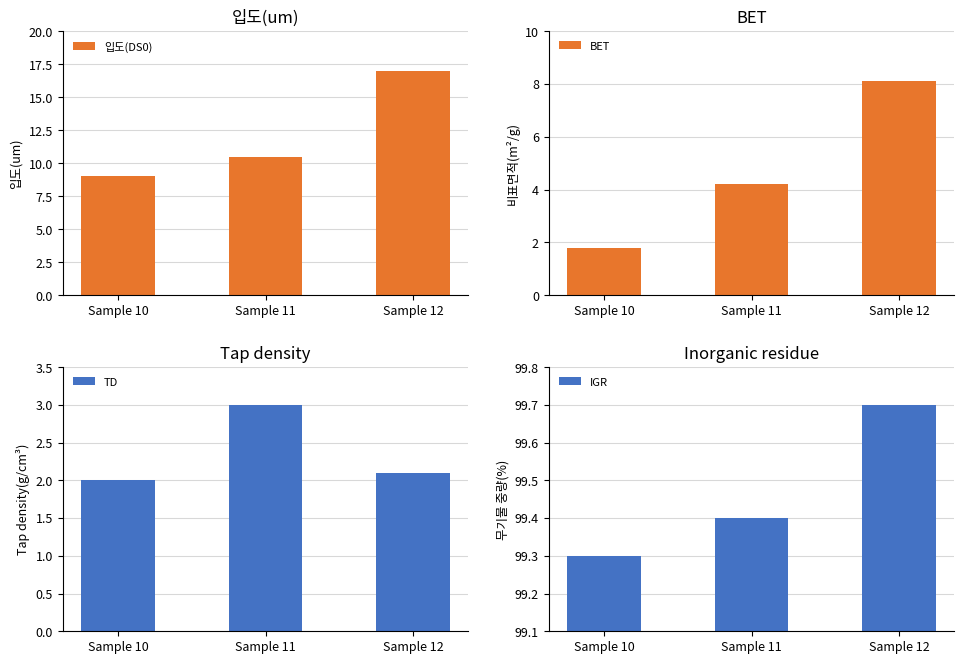

Rank the categories by TD value from lowest to highest.

Sample 10, Sample 12, Sample 11